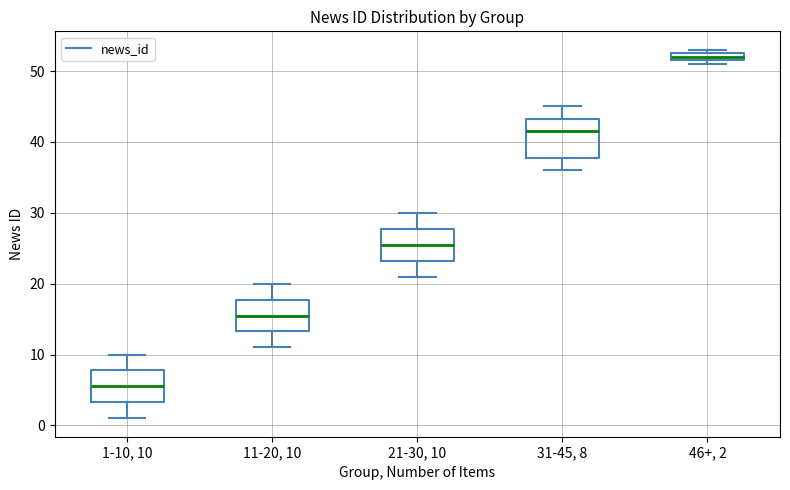

Which box has the lowest median line?

1-10, 10